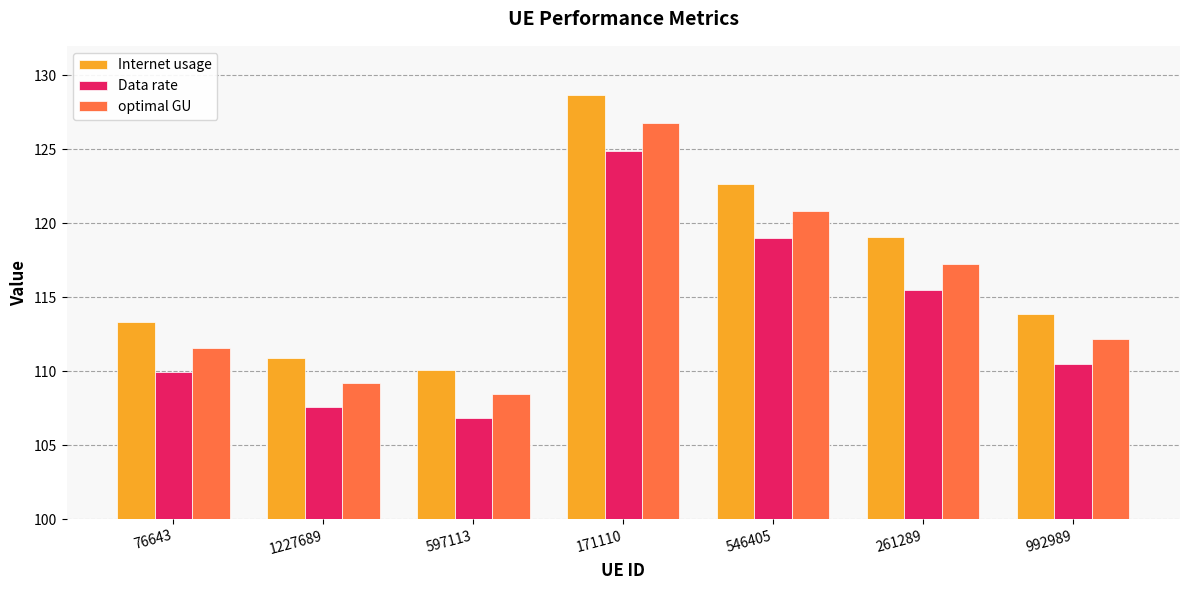

How many bars are there in each group?

3